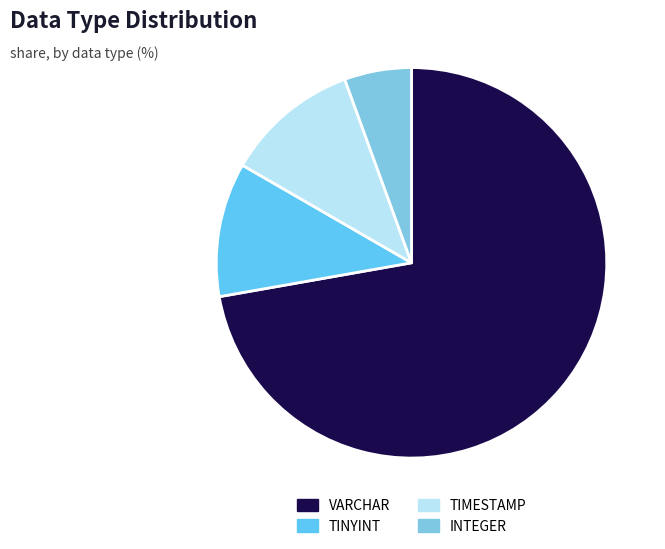

Combined, do VARCHAR and TIMESTAMP account for over 50%?

Yes